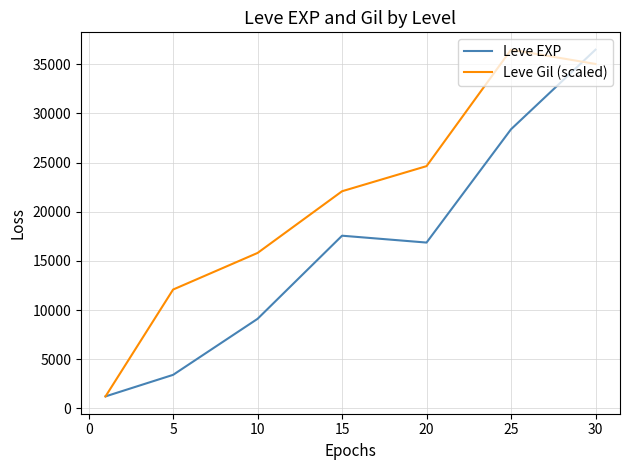

Does the chart have visible grid lines?

Yes